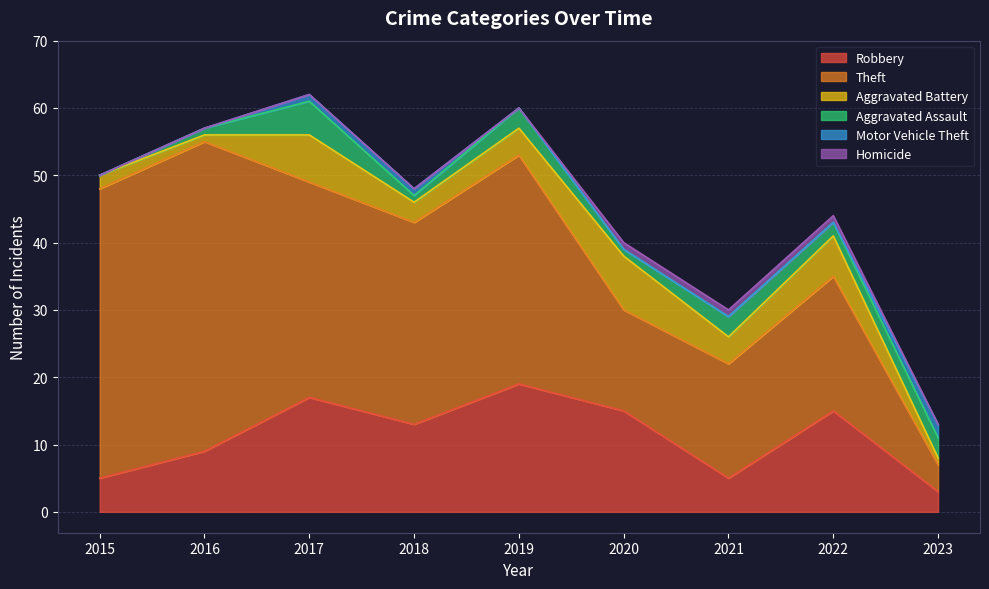

What is the spread (max minus min) of values at 2023?

4